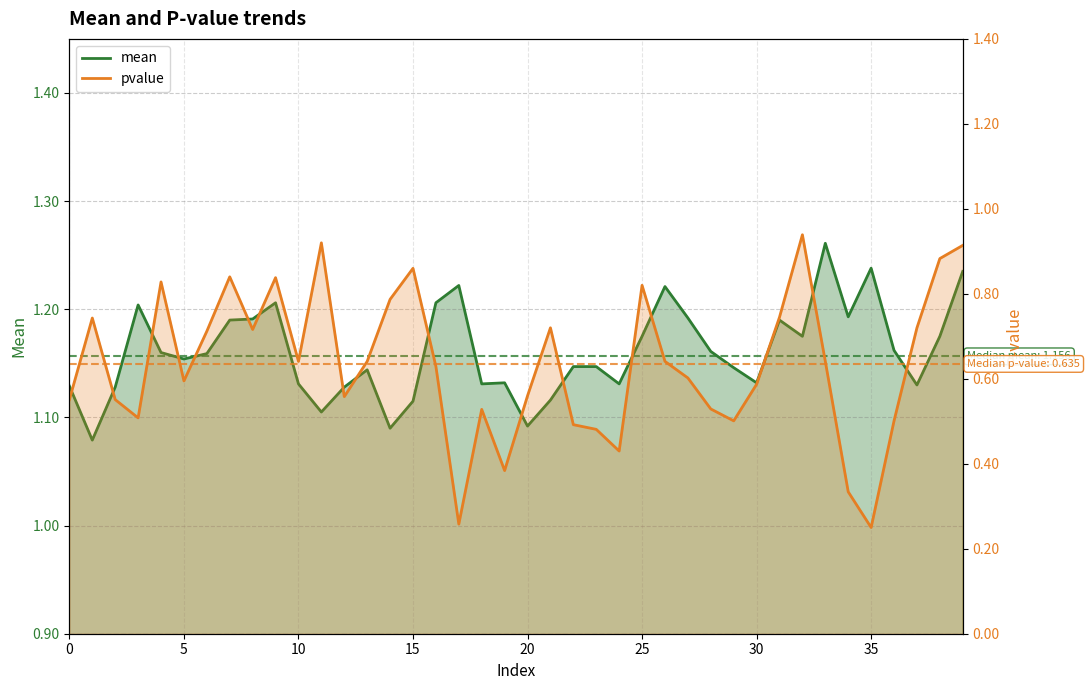

List the series in order of their peak value, highest first.

mean, pvalue